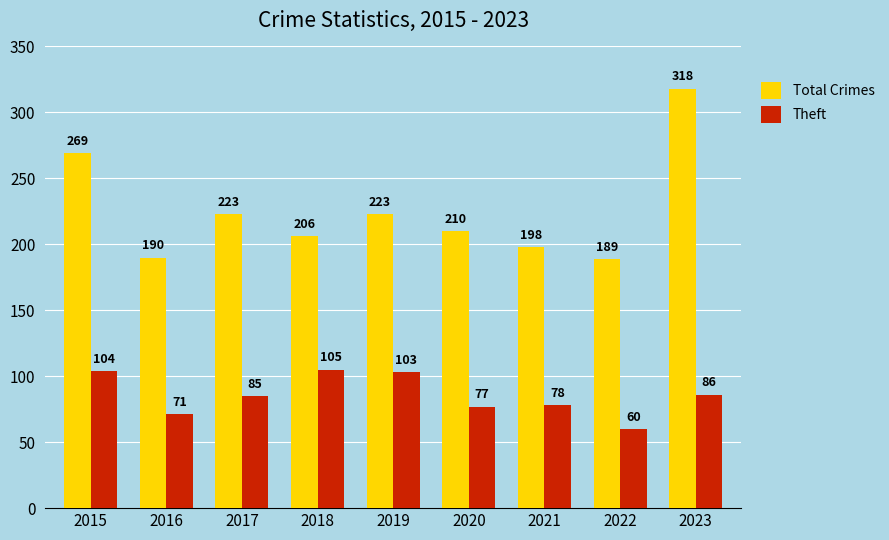

At how many categories does at least one series exceed 135?

9